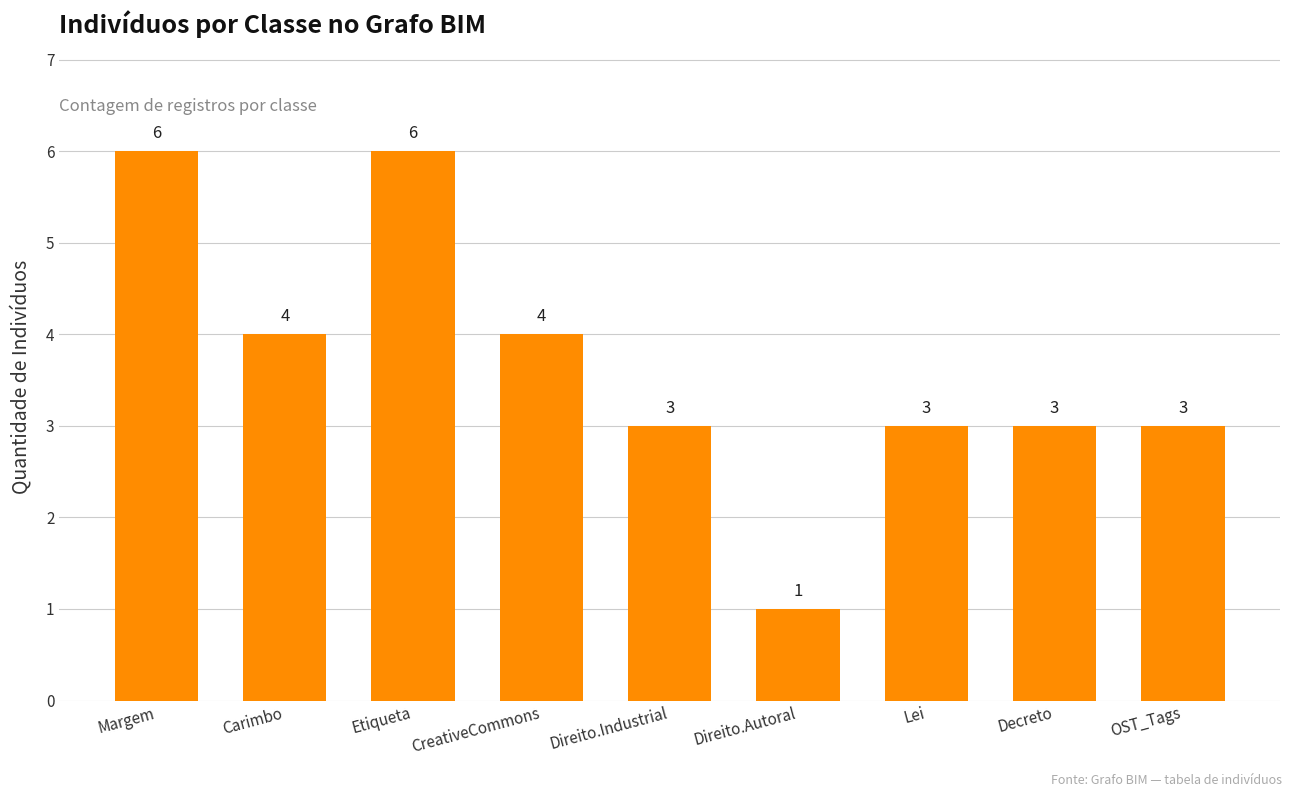

What is the label of the 1st bar from the right?

OST_Tags